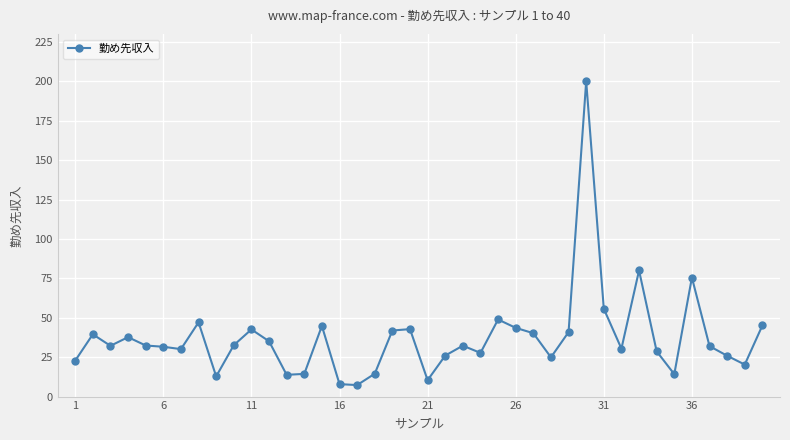

What is the value of the 30th point from the left?

200.0